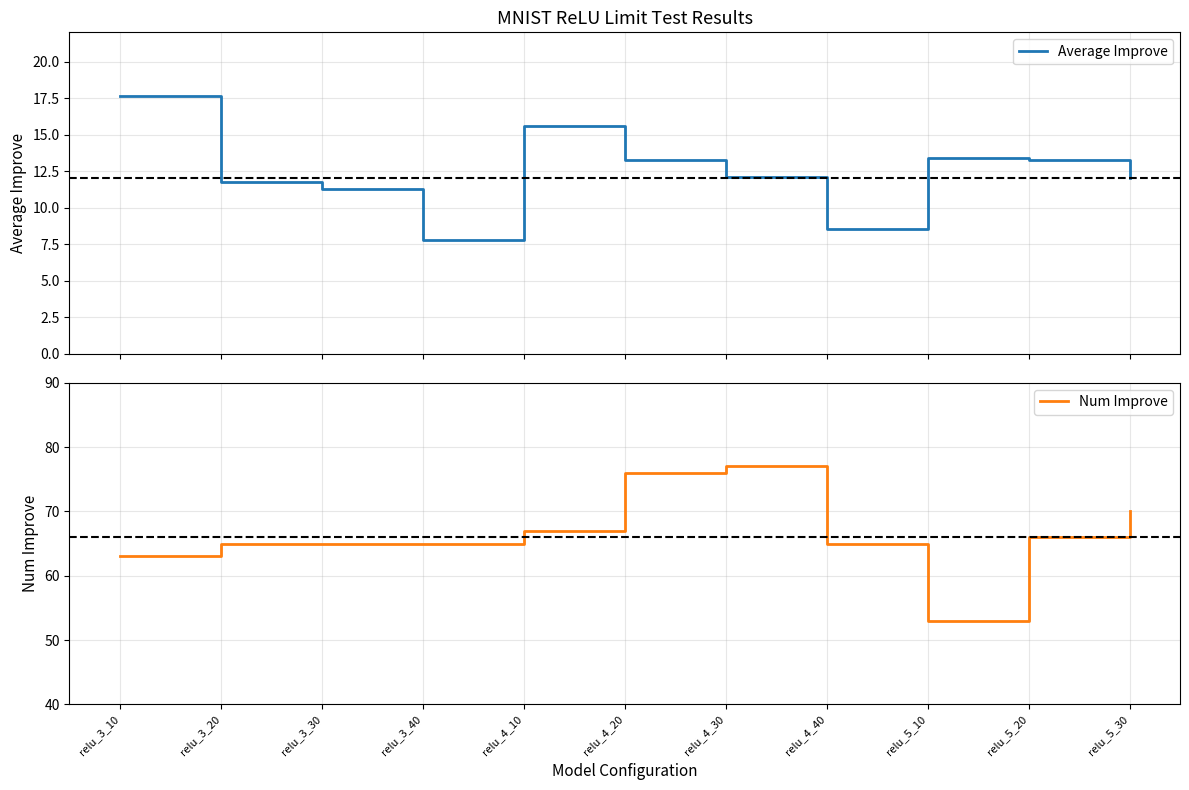

What is the average value of the Num Improve series?

67